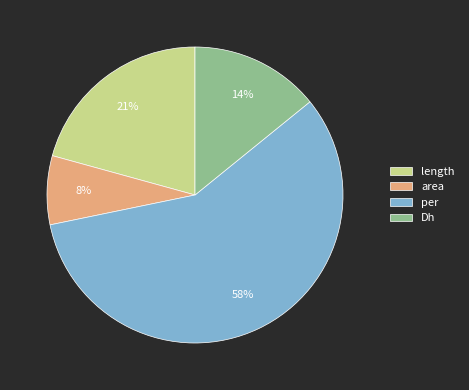

Does per account for over 50% of the chart?

Yes